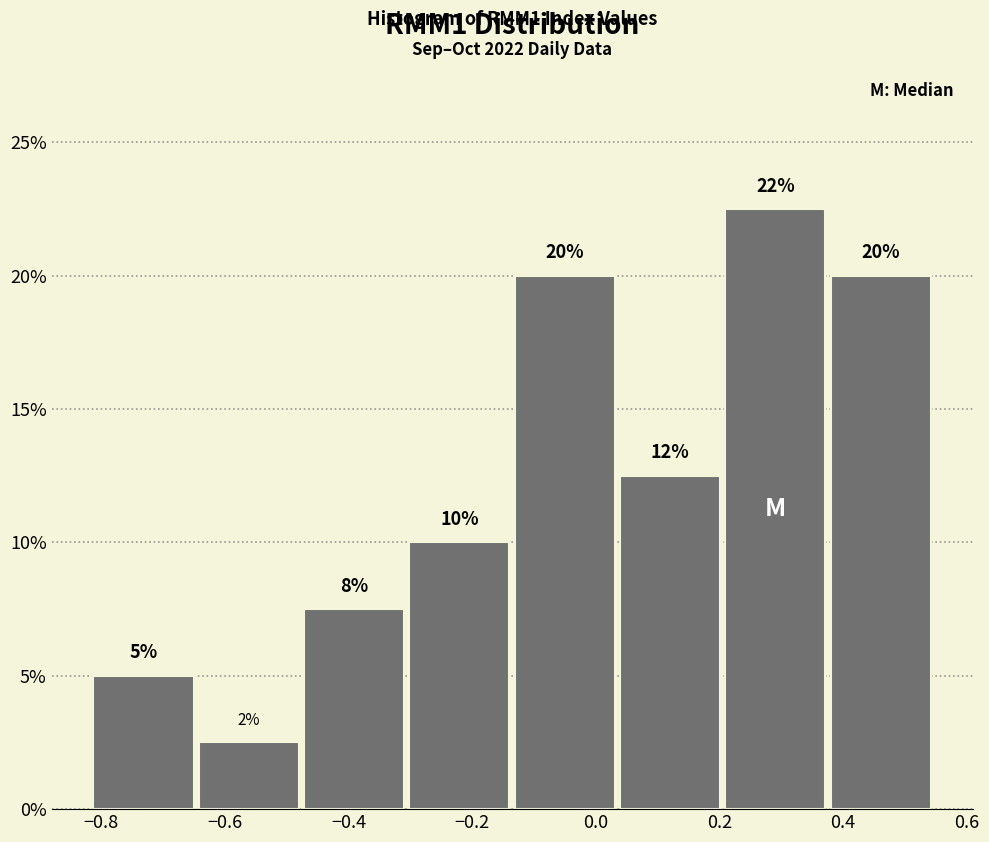

Over which range of the x-axis is the bar tallest?

0.20 to 0.38